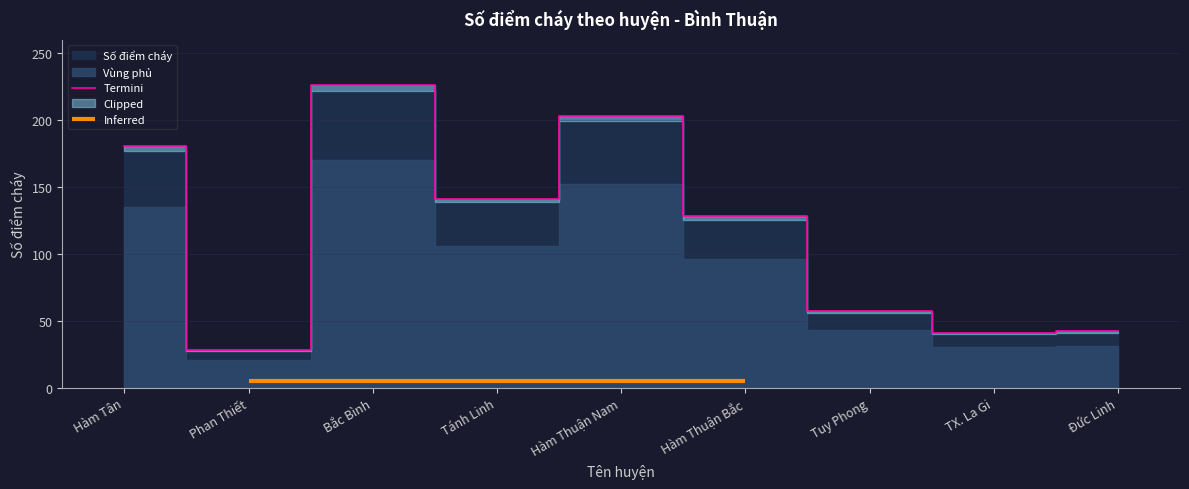

Where is the data nearest to the value 127?

Hàm Thuận Bắc